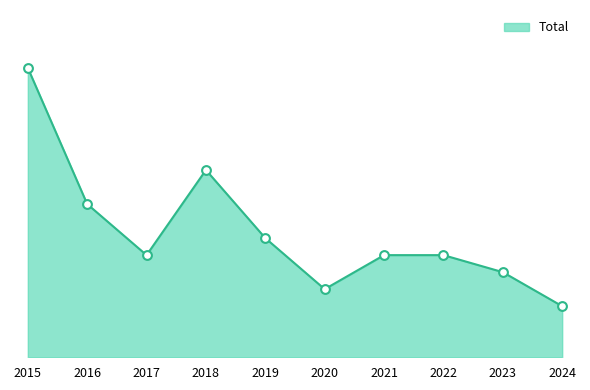

What is the change in value from 2021 to 2023?

-1